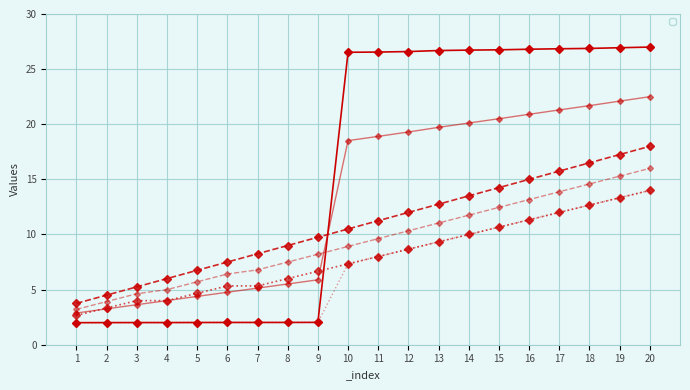

What is the sum of the _parent_index values at 12 and 11?

16.7